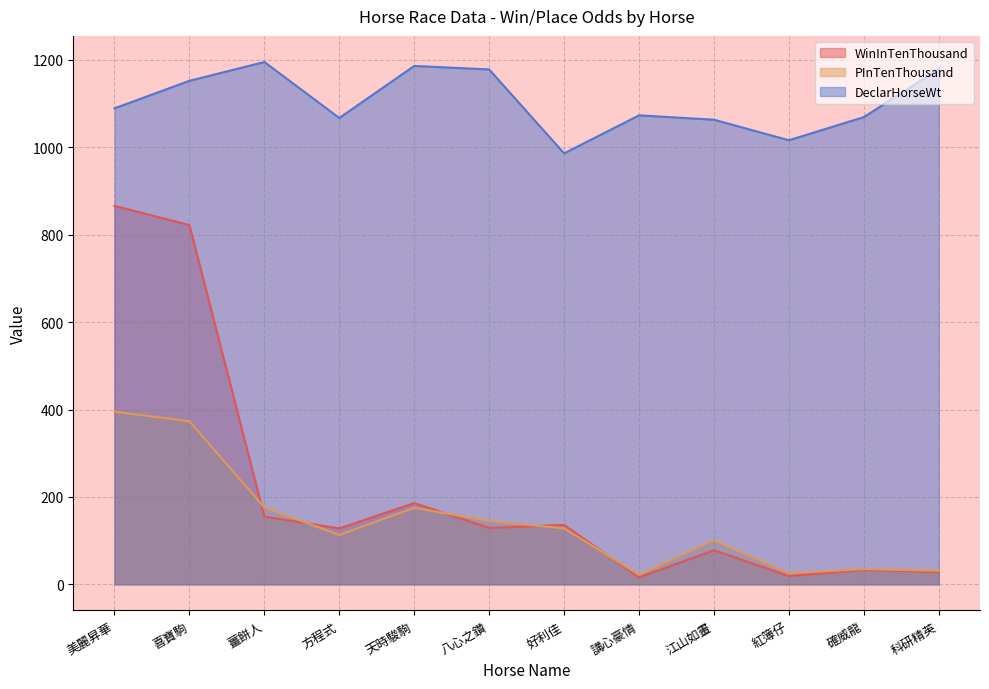

What is the sum of all PInTenThousand values?

1719